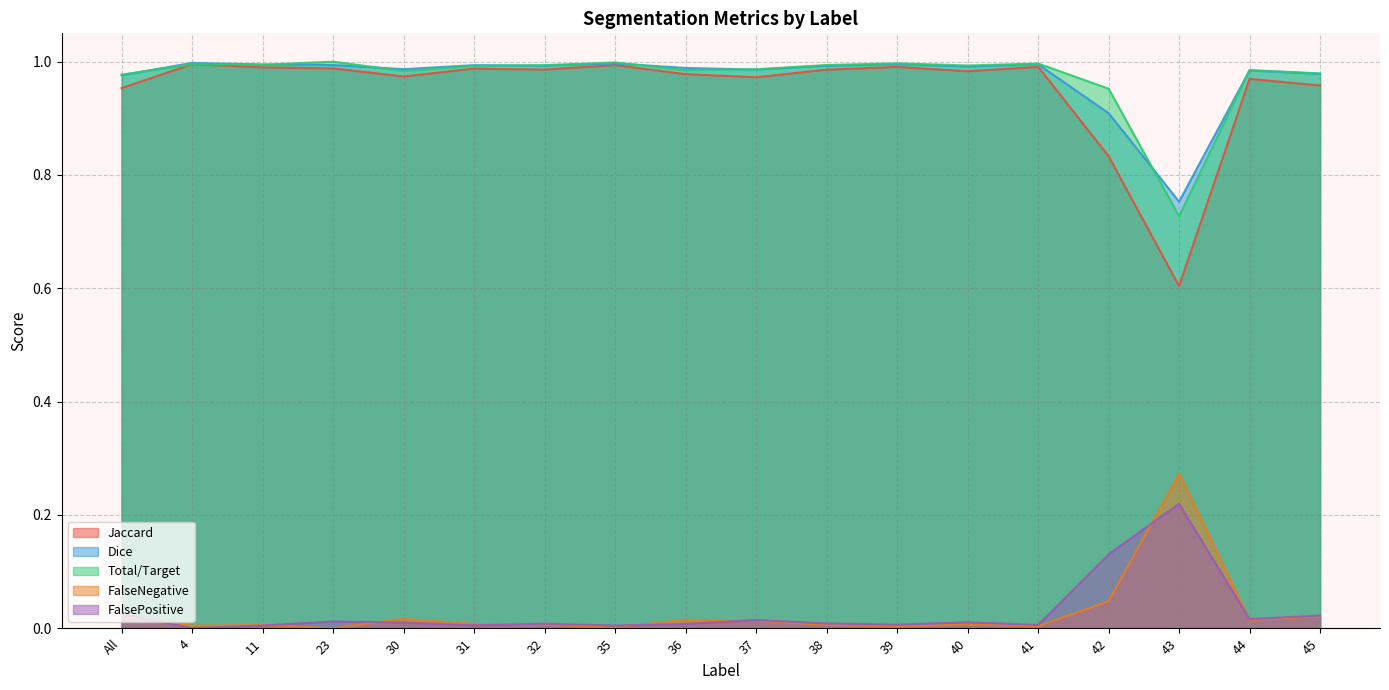

What is the label of the 17th point from the left?

44